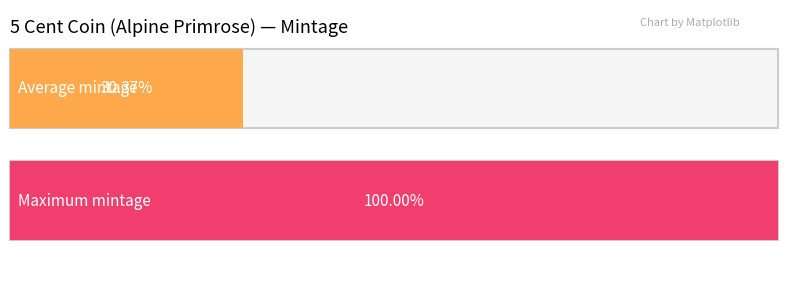

True or false: the data shows 33387267 at 2007.

False